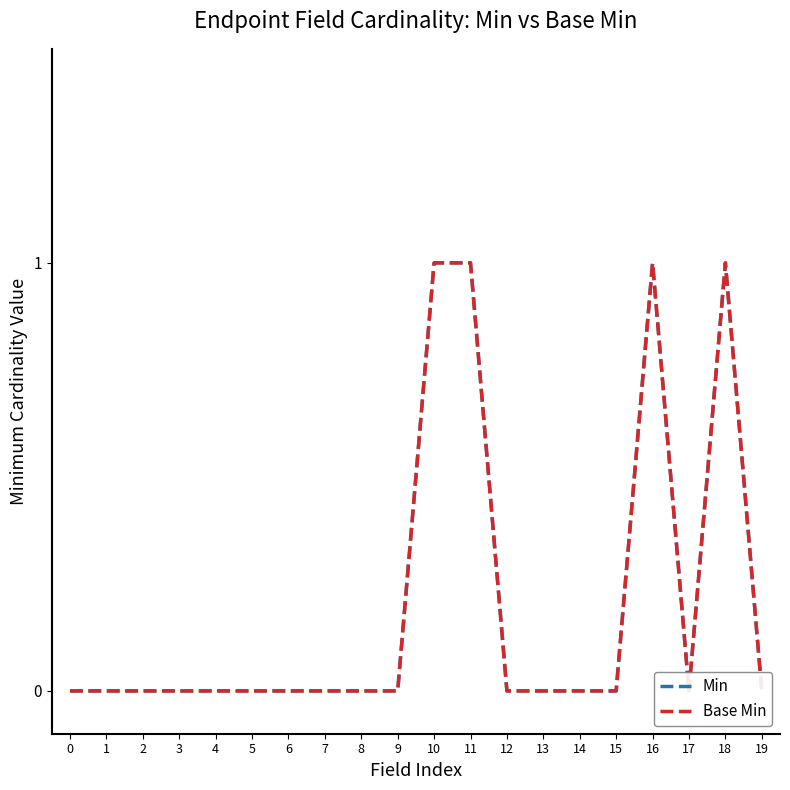

True or false: Min and Base Min cross at least once.

False